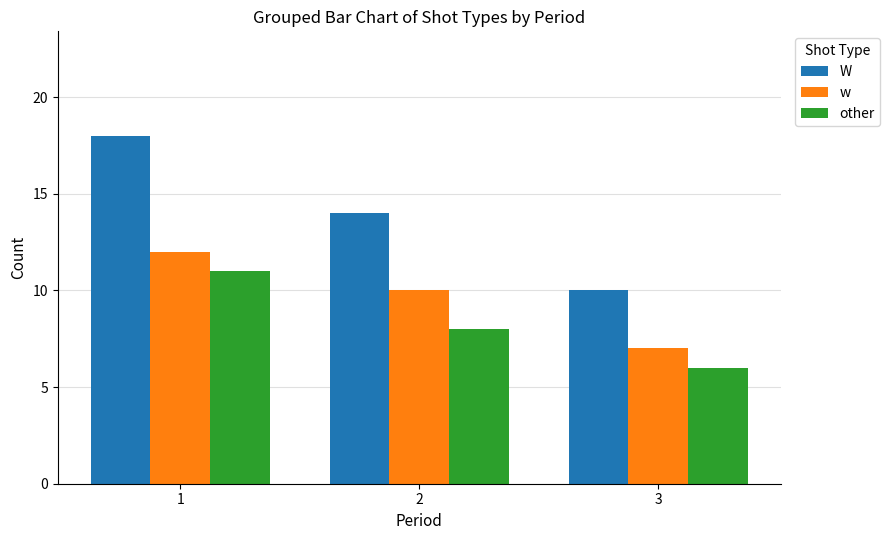

What is the lowest value of the w series?

7